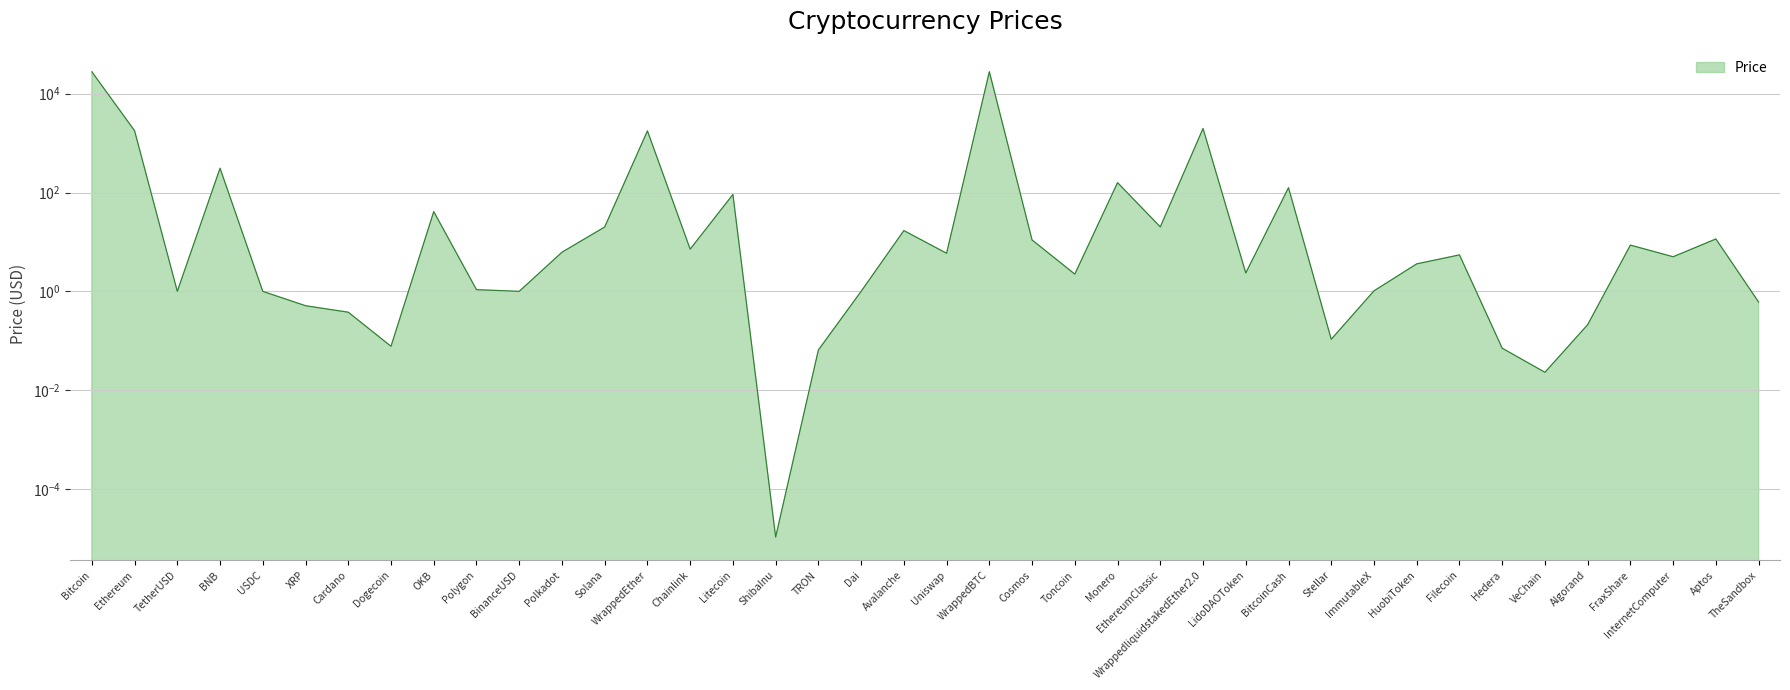

How many points are higher than both their immediate neighbors (excluding endpoints)?

12